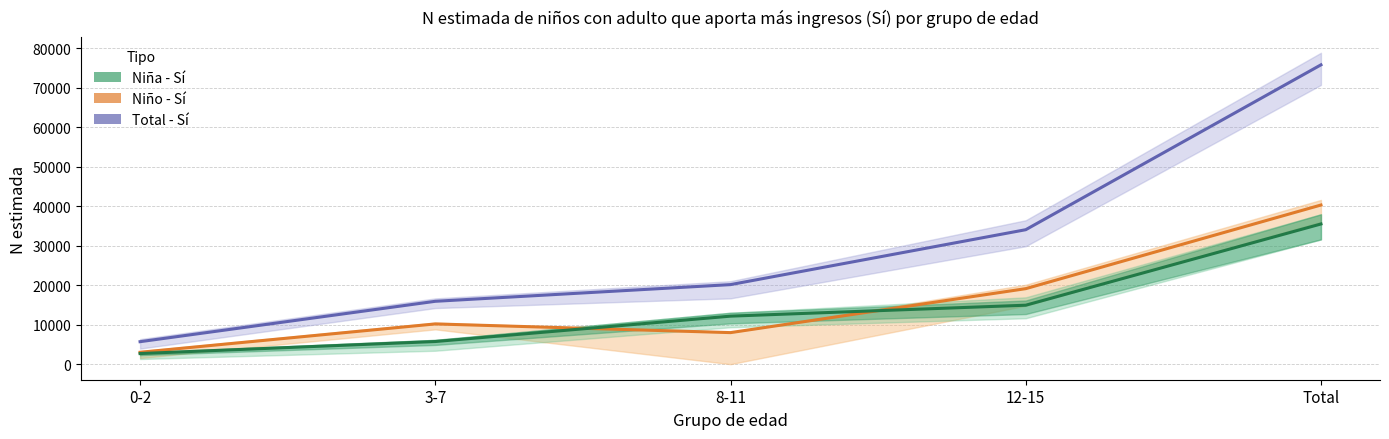

The value of Total - Sí at 3-7 is 4283. True or false?

False